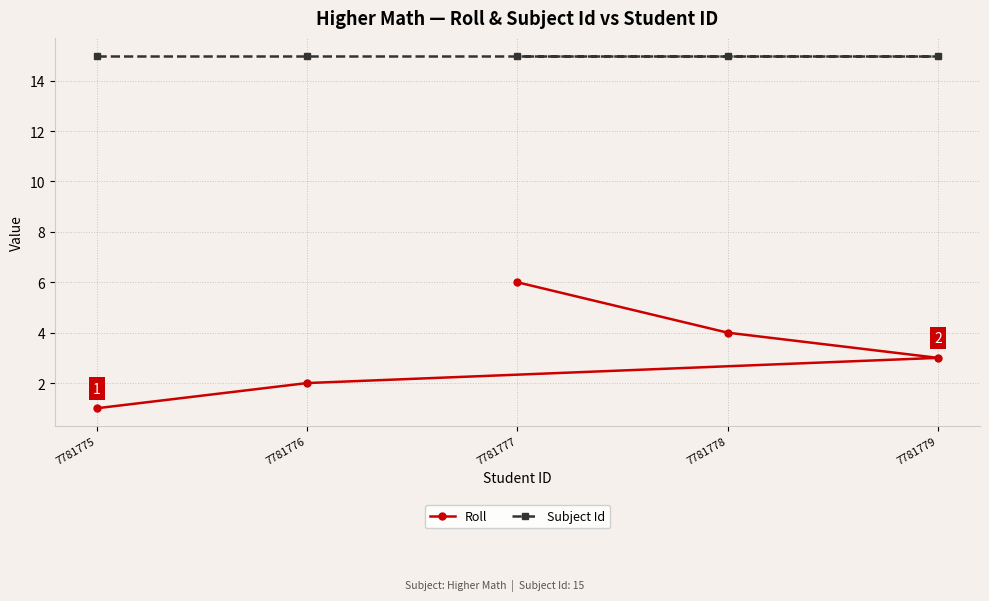

Rank the series at 7781775 from lowest to highest value.

Roll, Subject Id